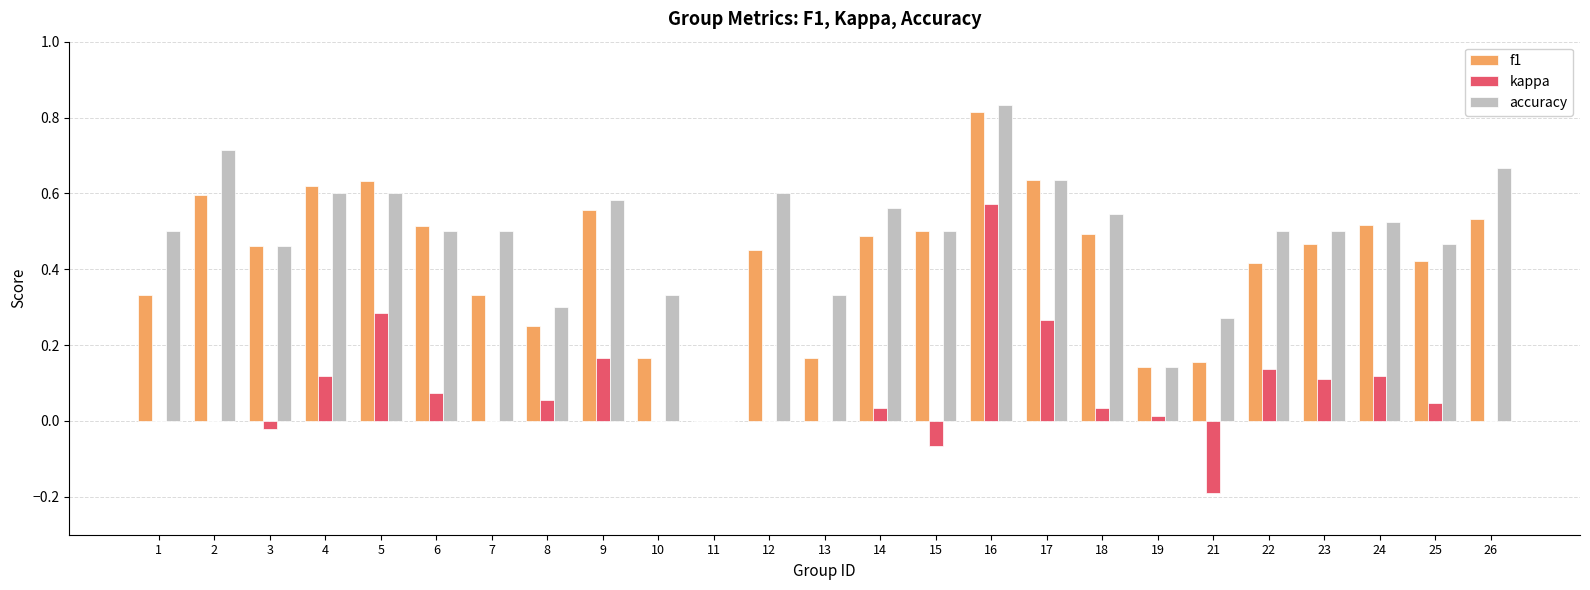

Is it true that accuracy equals 0.9 at 24?

False